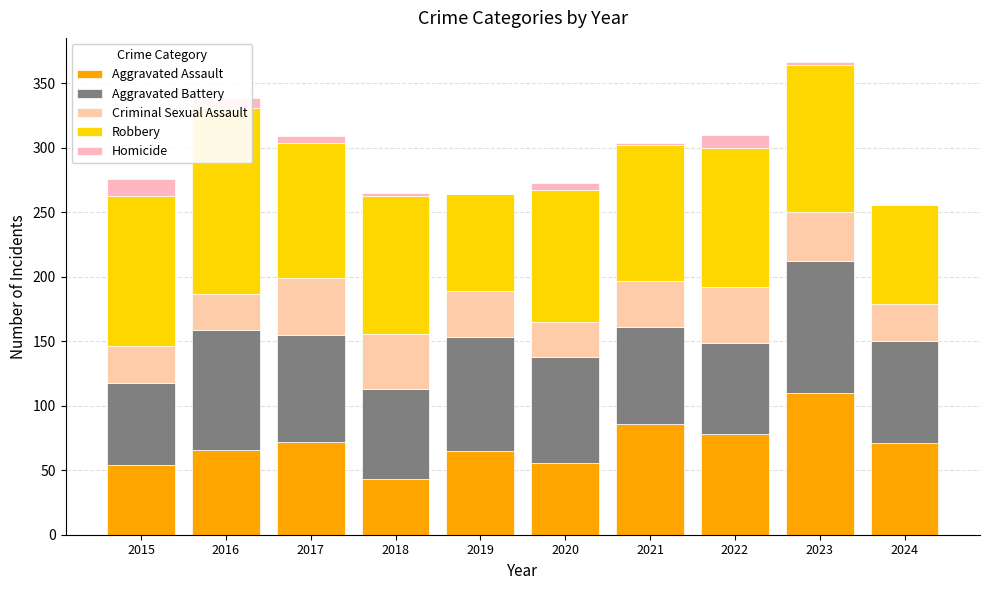

The value of Homicide at 2016 is 4. True or false?

False